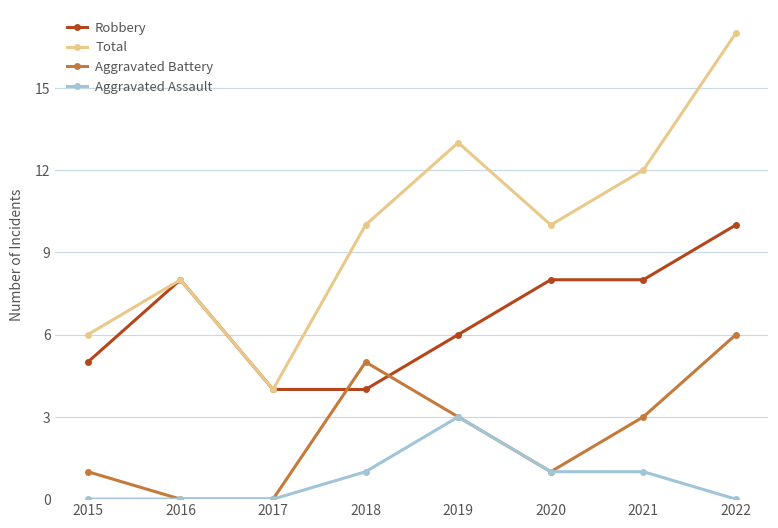

Which series has the largest total across all categories?

Total